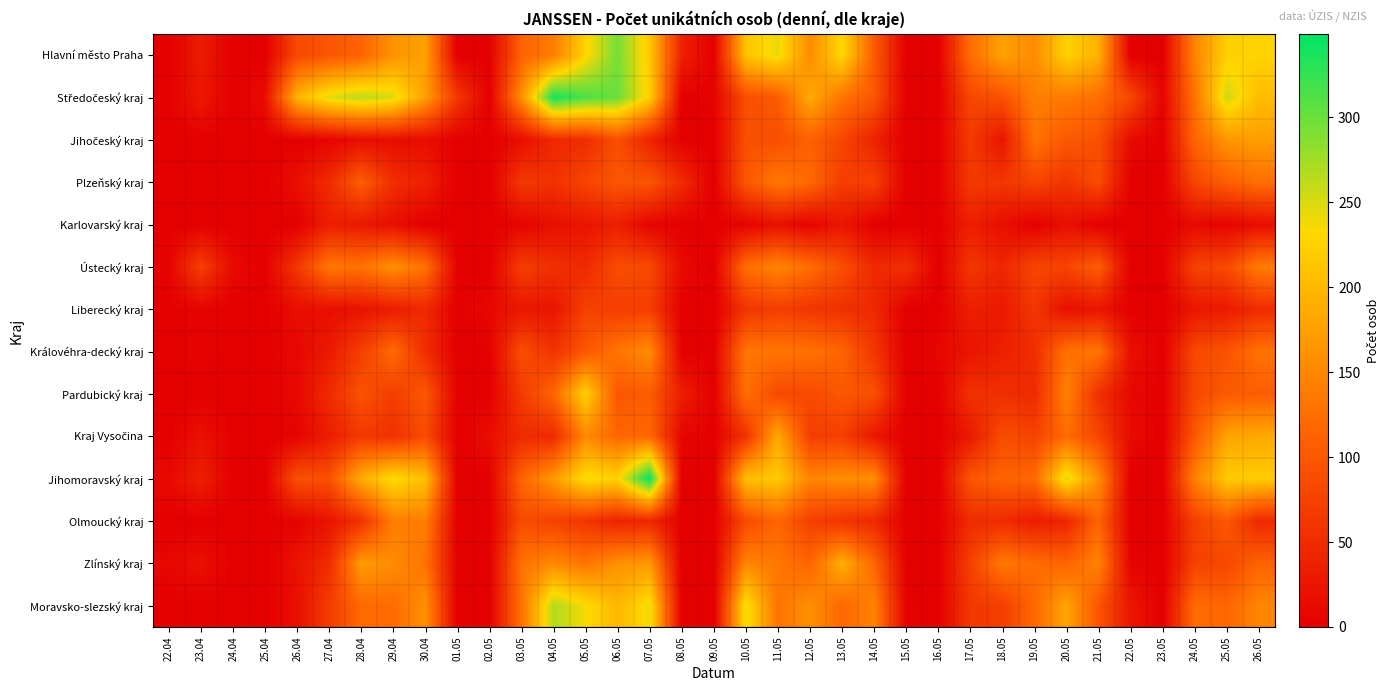

Rank the series at 04.05 from lowest to highest value.

Karlovarský kraj, Liberecký kraj, Jihočeský kraj, Kraj Vysočina, Ústecký kraj, Plzeňský kraj, Královéhra-decký kraj, Olmoucký kraj, Pardubický kraj, Hlavní město Praha, Zlínský kraj, Jihomoravský kraj, Moravsko-slezský kraj, Středočeský kraj